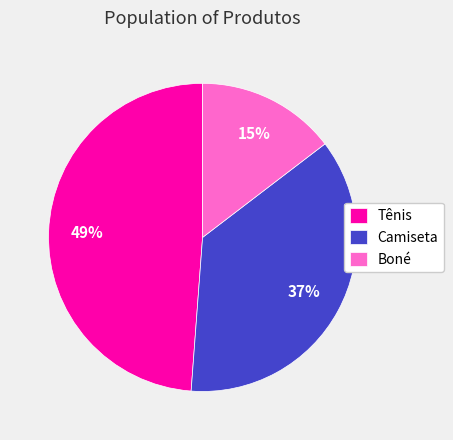

Is the sum of Tênis and Camiseta greater than half?

Yes